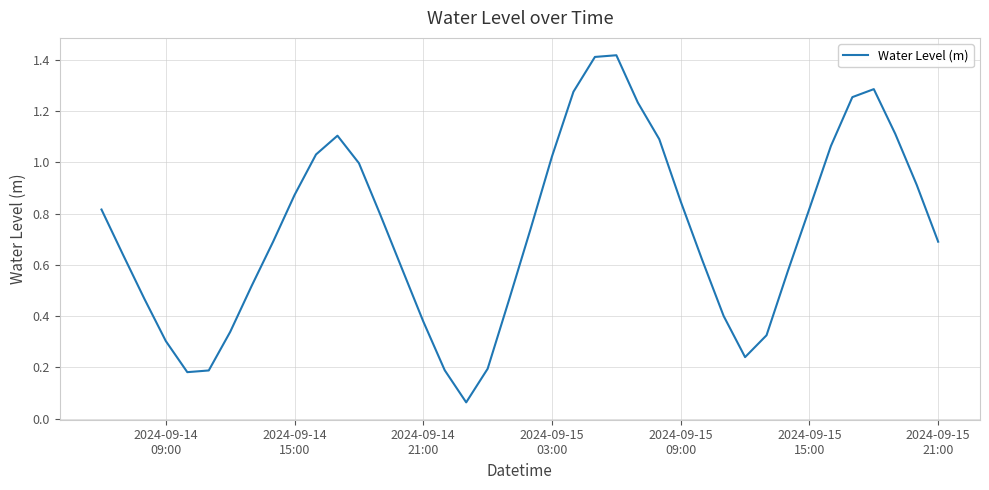

What is the difference between the second highest and minimum values?

1.3